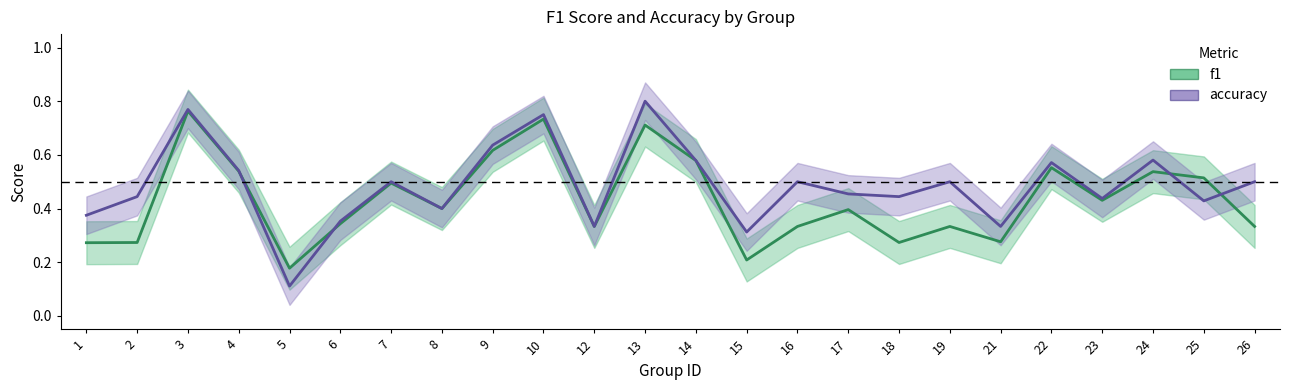

What are all the series names shown in the legend?

f1, accuracy